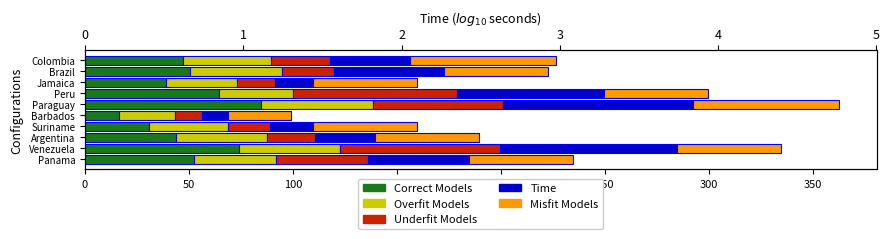

Reading left to right, list all the values displayed in this chart.

IP_2: 52.3	74.1	43.6	30.7	16.2	84.5	64.4	39.2	50.6	46.9
EP_1: 39.3	48.5	43.9	38.2	27.3	53.8	35.7	33.7	43.9	42.4
IP_5: 44.6	76.8	23.0	20.2	12.8	62.6	78.5	18.5	25.0	28.4
IP_4: 48.3	85.3	28.8	20.5	12.7	91.5	70.7	18.2	52.9	38.6
IP_6: 50.0	50.0	50.0	50.0	30.0	70.0	50.0	50.0	50.0	70.0